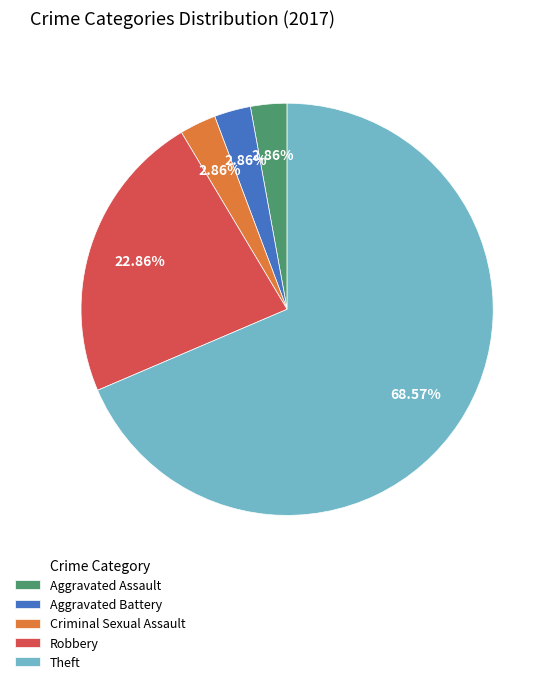

What is the total percentage of Aggravated Assault and Aggravated Battery?

5.7%